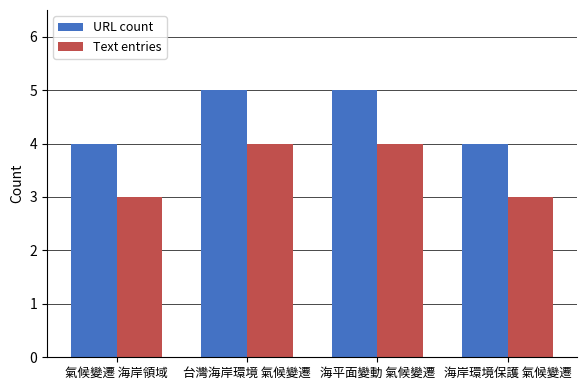

What is the greatest value displayed?

5